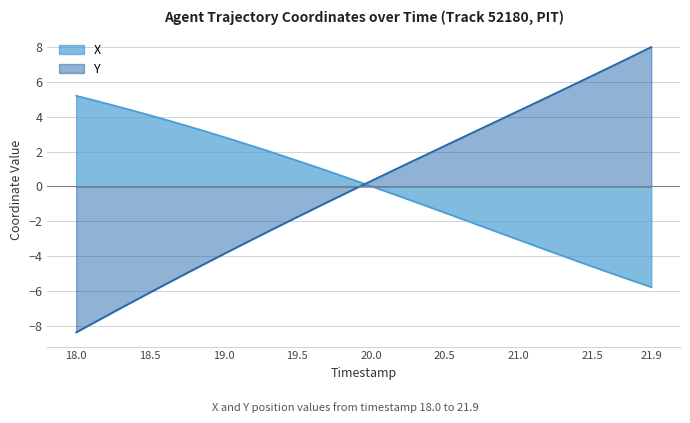

What is the difference between the maximum and minimum values in the Y series?

16.3